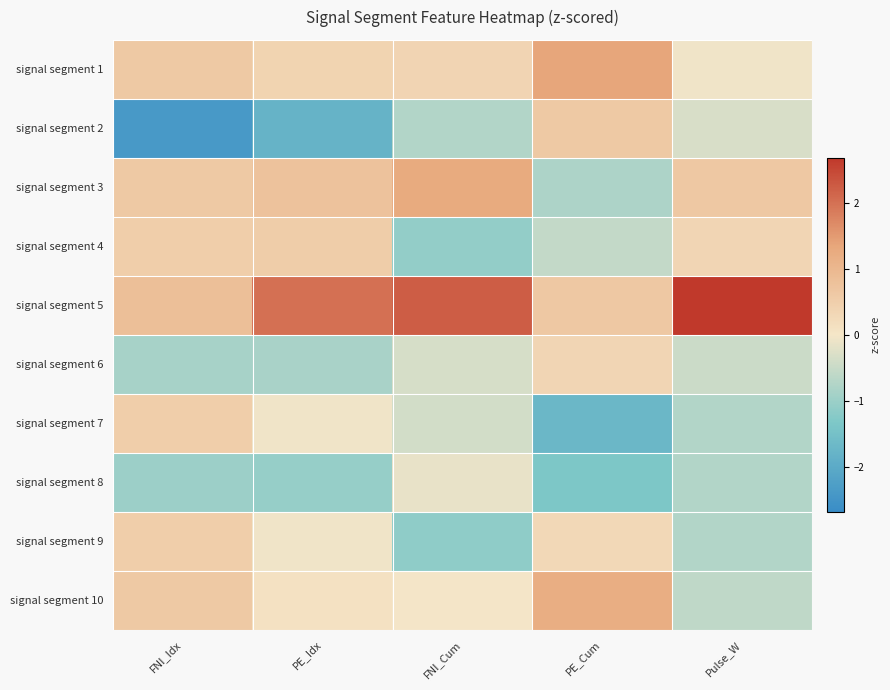

Reading left to right, extract all data points from this chart.

signal segment 1: FNI_Idx=0.6	PE_Idx=0.4	FNI_Cum=0.4	PE_Cum=1.4	Pulse_W=-0.1
signal segment 2: FNI_Idx=-2.4	PE_Idx=-1.8	FNI_Cum=-0.8	PE_Cum=0.6	Pulse_W=-0.3
signal segment 3: FNI_Idx=0.6	PE_Idx=0.8	FNI_Cum=1.3	PE_Cum=-0.8	Pulse_W=0.6
signal segment 4: FNI_Idx=0.5	PE_Idx=0.5	FNI_Cum=-1.1	PE_Cum=-0.6	Pulse_W=0.4
signal segment 5: FNI_Idx=0.8	PE_Idx=2.0	FNI_Cum=2.2	PE_Cum=0.6	Pulse_W=2.7
signal segment 6: FNI_Idx=-0.9	PE_Idx=-0.8	FNI_Cum=-0.3	PE_Cum=0.3	Pulse_W=-0.5
signal segment 7: FNI_Idx=0.5	PE_Idx=-0.0	FNI_Cum=-0.4	PE_Cum=-1.7	Pulse_W=-0.7
signal segment 8: FNI_Idx=-1.0	PE_Idx=-1.1	FNI_Cum=-0.1	PE_Cum=-1.3	Pulse_W=-0.7
signal segment 9: FNI_Idx=0.5	PE_Idx=-0.0	FNI_Cum=-1.1	PE_Cum=0.3	Pulse_W=-0.7
signal segment 10: FNI_Idx=0.6	PE_Idx=0.1	FNI_Cum=-0.0	PE_Cum=1.2	Pulse_W=-0.6